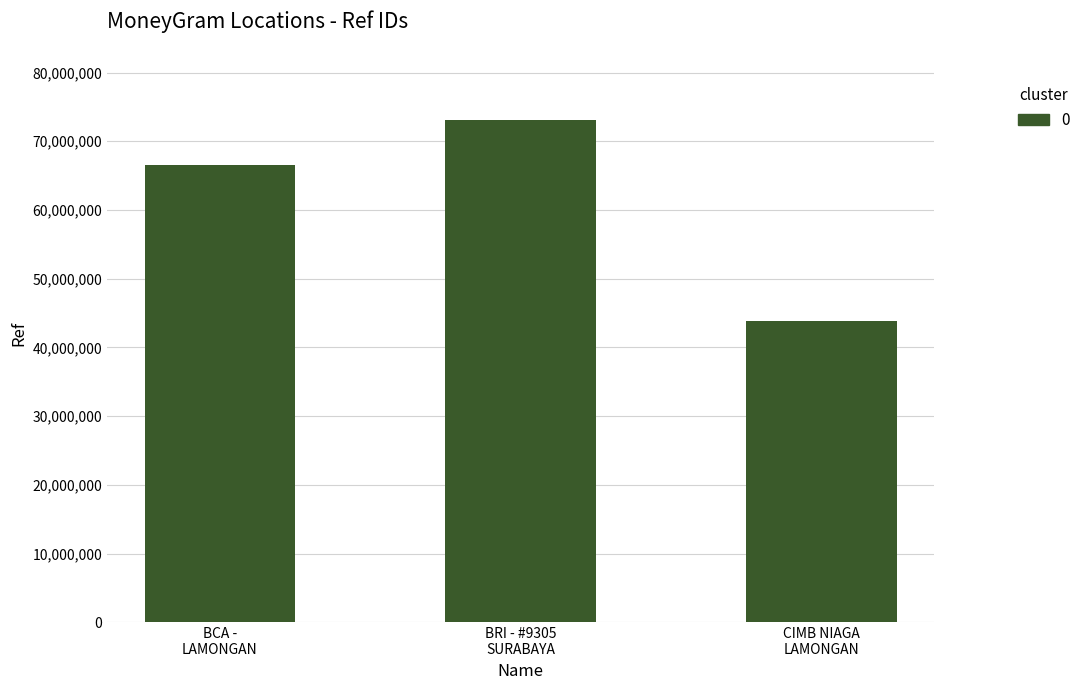

Does the chart contain stacked bars?

No